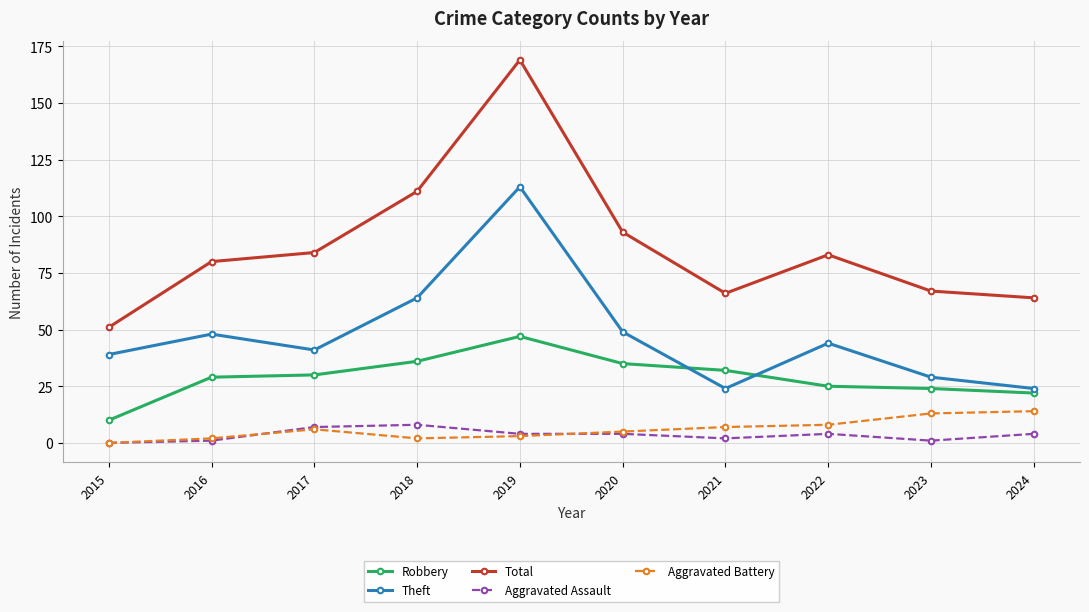

What is the difference between the second highest and minimum values in the Aggravated Battery series?

13